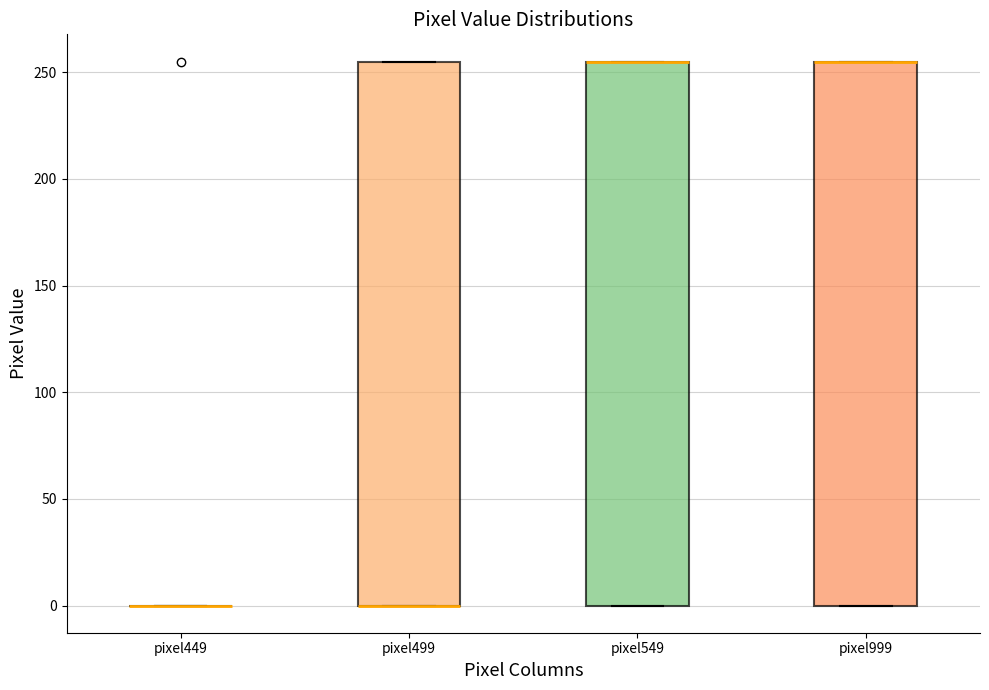

Reading left to right, read every box against the y-axis: the position of its median line, the range the box covers, and the ends of its whiskers. The values are not printed on the chart, so give them approximately, as read against the axis.

pixel449: box collapsed to a line at 0, whiskers 0 to 0
pixel499: median 0 (drawn on the box's lower edge), box 0 to 255, whiskers 0 to 255
pixel549: median 255 (drawn on the box's upper edge), box 0 to 255, whiskers 0 to 255
pixel999: median 255 (drawn on the box's upper edge), box 0 to 255, whiskers 0 to 255